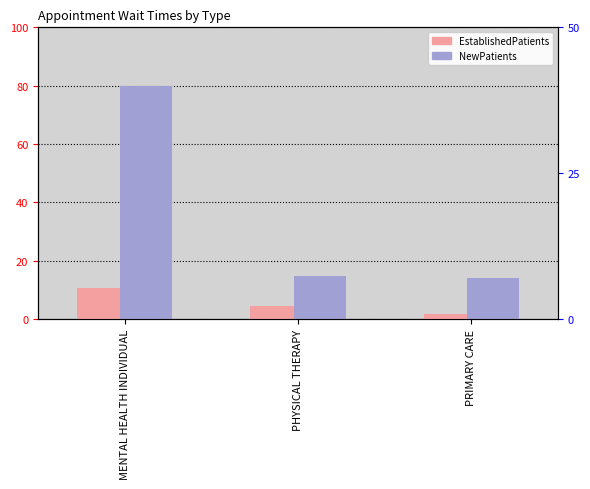

What is the spread (max minus min) of values at PRIMARY CARE?

12.2